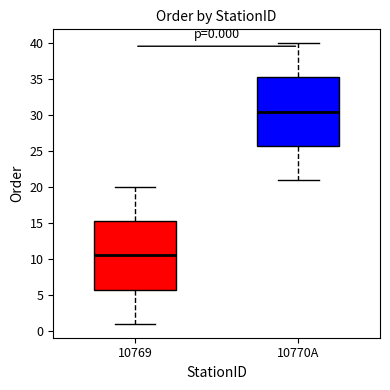

Which box's median line is the lowest?

10769